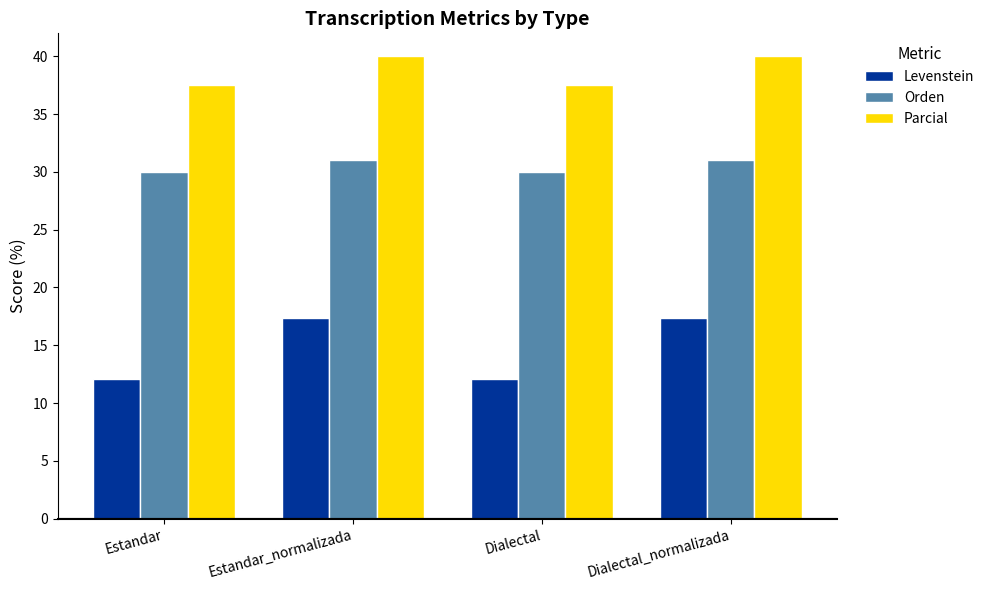

What are all the series names shown in the legend?

Levenstein, Orden, Parcial